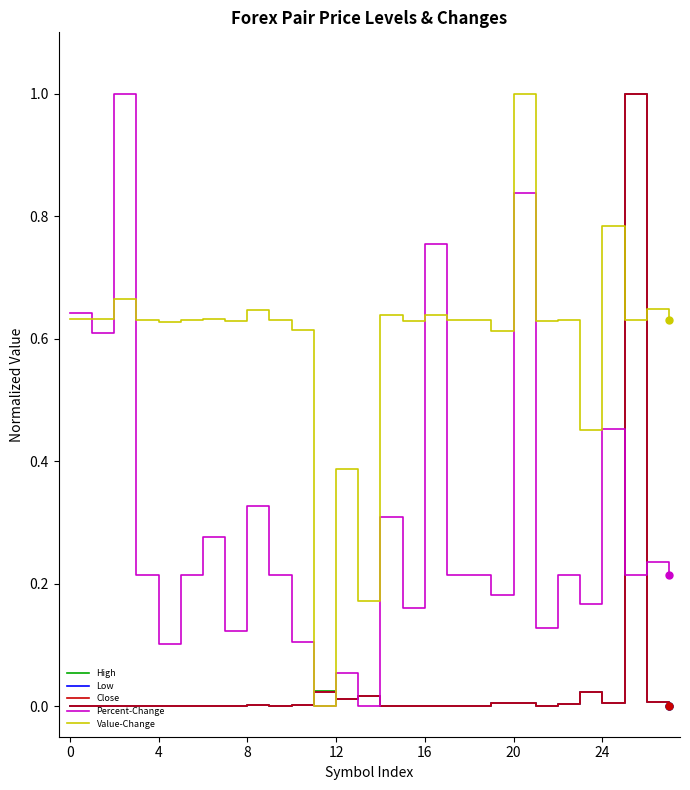

Which series has the largest total across all categories?

Value-Change